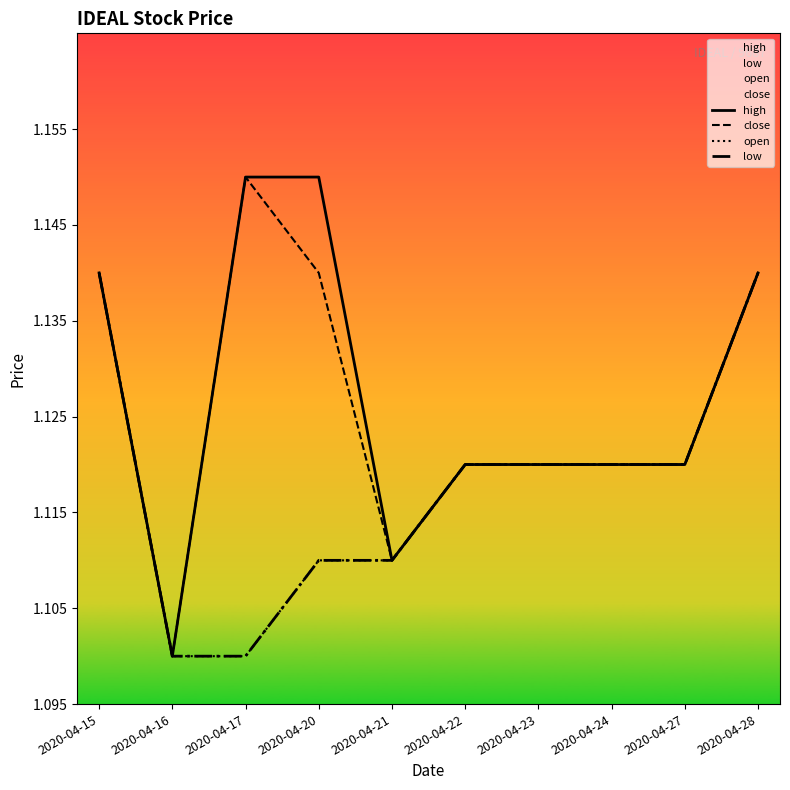

The value of high at 2020-04-16 is 0.3. True or false?

False